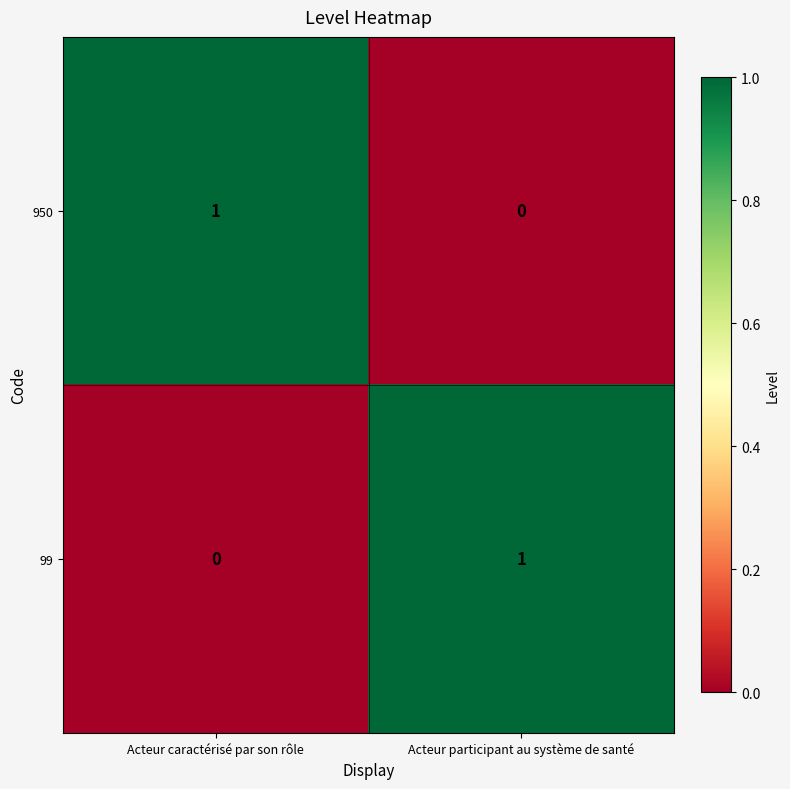

List the labels in order of 950 value, largest first.

Acteur caractérisé par son rôle, Acteur participant au système de santé